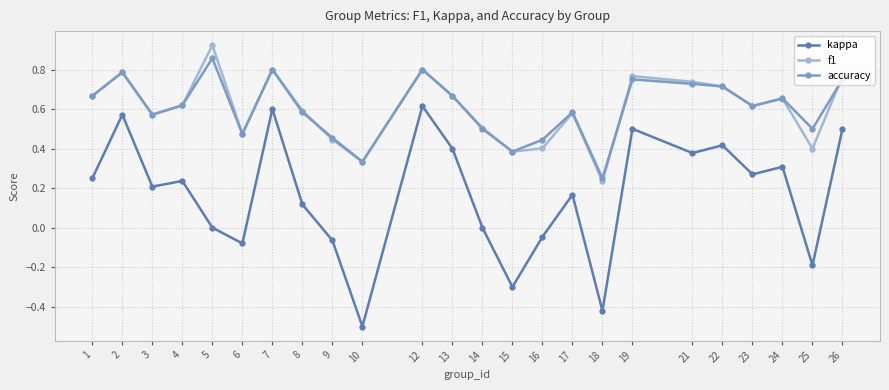

At which label does kappa reach its minimum?

10